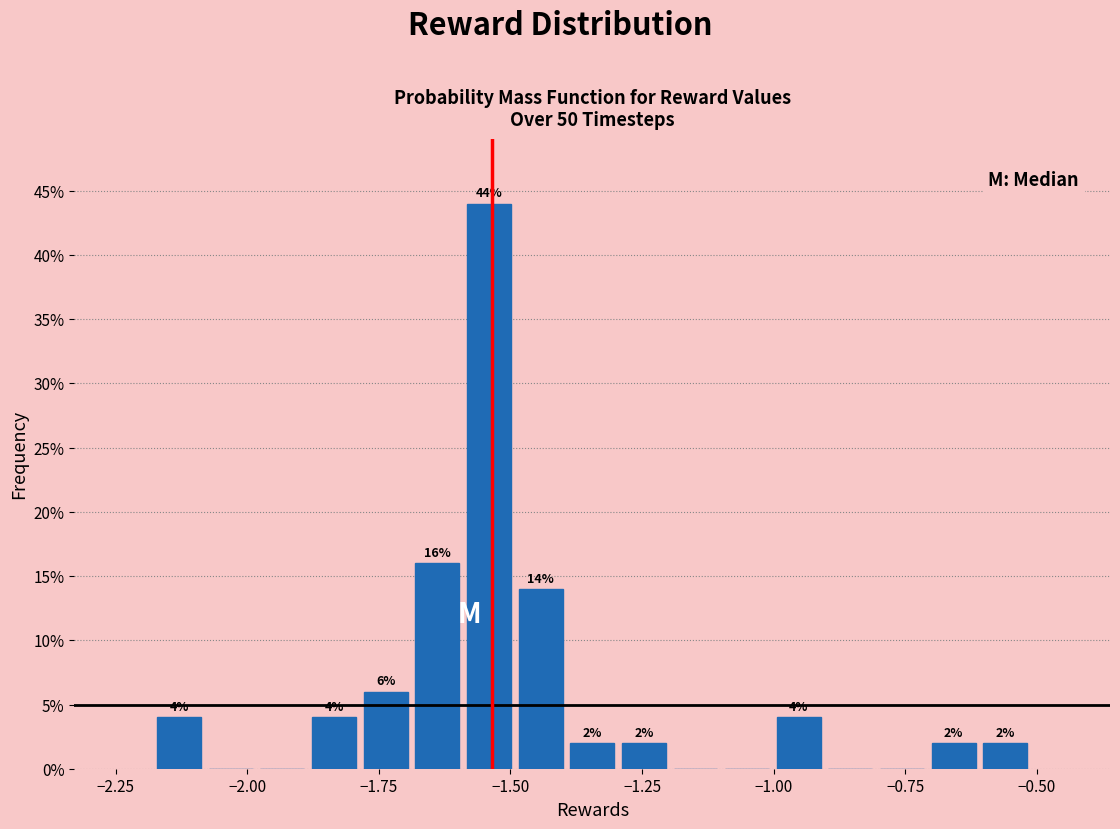

Read against the x-axis, roughly where is the centre of the tallest bar?

-1.55